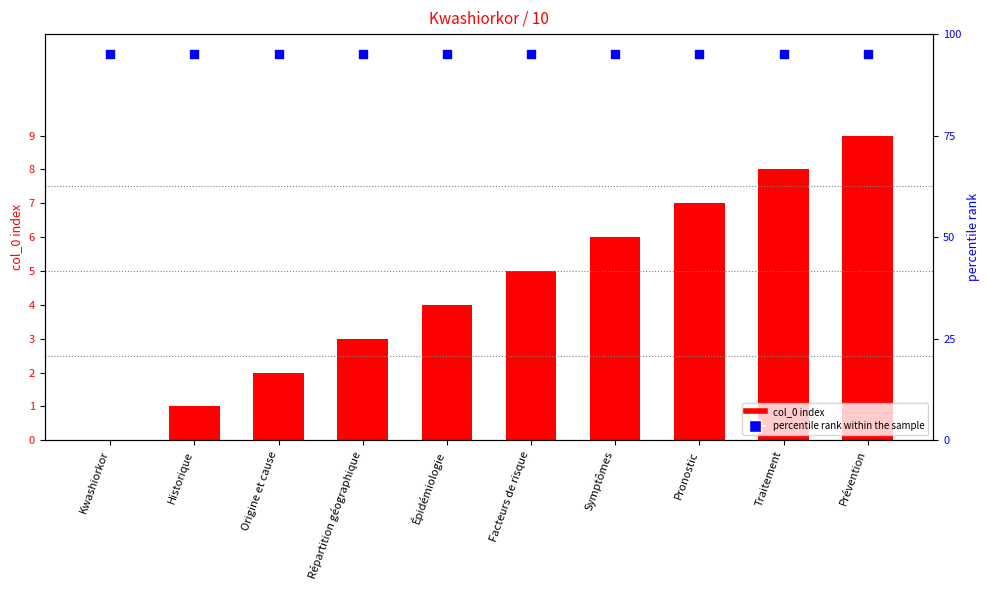

Which series has the largest total across all categories?

percentile rank within the sample